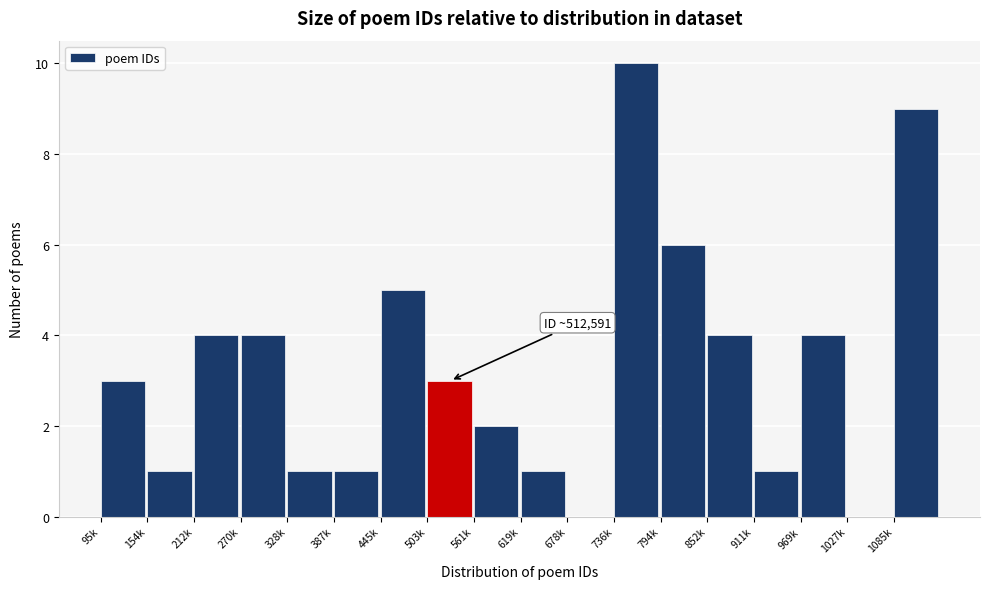

Reading left to right, extract all data points from this chart.

95k=3	154k=1	212k=4	270k=4	328k=1	387k=1	445k=5	503k=3	561k=2	619k=1	678k=0	736k=10	794k=6	852k=4	911k=1	969k=4	1027k=0	1085k=9